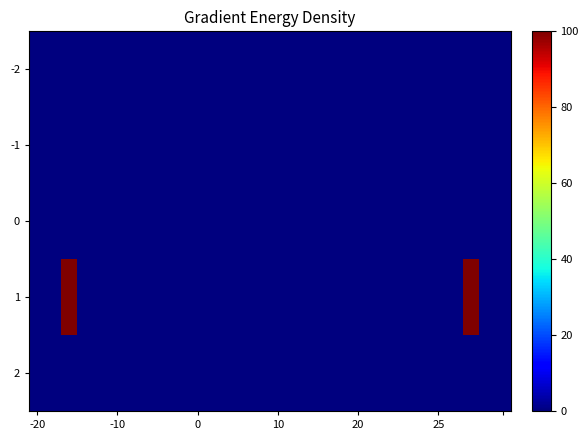

How many distinct data groups are displayed?

5